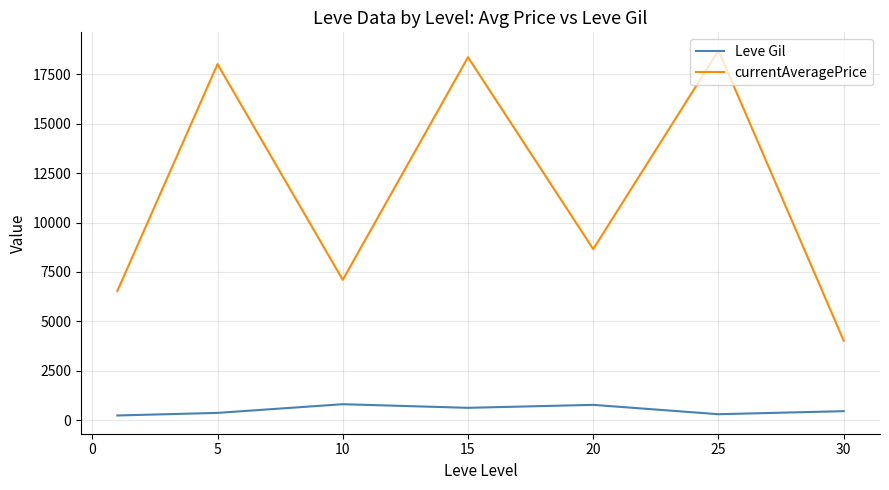

In currentAveragePrice, how many points are lower than both neighbors (excluding endpoints)?

2